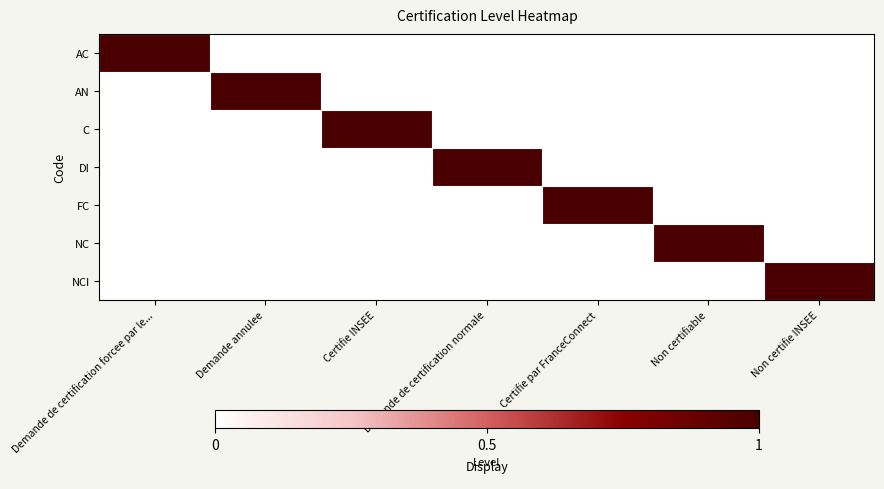

Reading left to right, extract all data points from this chart.

AC: Demande de certification forcee par le...=1	Demande annulee=0	Certifie INSEE=0	Demande de certification normale=0	Certifie par FranceConnect=0	Non certifiable=0	Non certifie INSEE=0
AN: Demande de certification forcee par le...=0	Demande annulee=1	Certifie INSEE=0	Demande de certification normale=0	Certifie par FranceConnect=0	Non certifiable=0	Non certifie INSEE=0
C: Demande de certification forcee par le...=0	Demande annulee=0	Certifie INSEE=1	Demande de certification normale=0	Certifie par FranceConnect=0	Non certifiable=0	Non certifie INSEE=0
DI: Demande de certification forcee par le...=0	Demande annulee=0	Certifie INSEE=0	Demande de certification normale=1	Certifie par FranceConnect=0	Non certifiable=0	Non certifie INSEE=0
FC: Demande de certification forcee par le...=0	Demande annulee=0	Certifie INSEE=0	Demande de certification normale=0	Certifie par FranceConnect=1	Non certifiable=0	Non certifie INSEE=0
NC: Demande de certification forcee par le...=0	Demande annulee=0	Certifie INSEE=0	Demande de certification normale=0	Certifie par FranceConnect=0	Non certifiable=1	Non certifie INSEE=0
NCI: Demande de certification forcee par le...=0	Demande annulee=0	Certifie INSEE=0	Demande de certification normale=0	Certifie par FranceConnect=0	Non certifiable=0	Non certifie INSEE=1